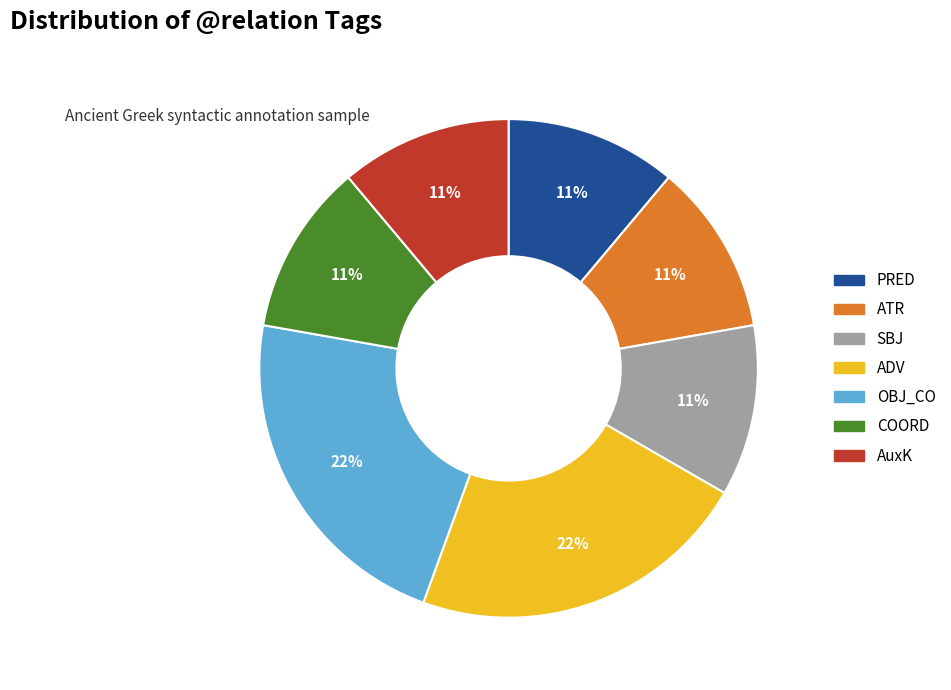

What is the ratio of the value at PRED to the value at OBJ_CO?

0.5